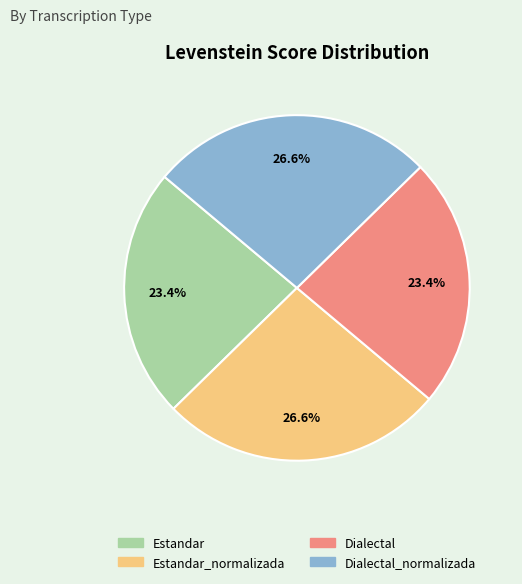

Is there a majority slice in this chart?

No